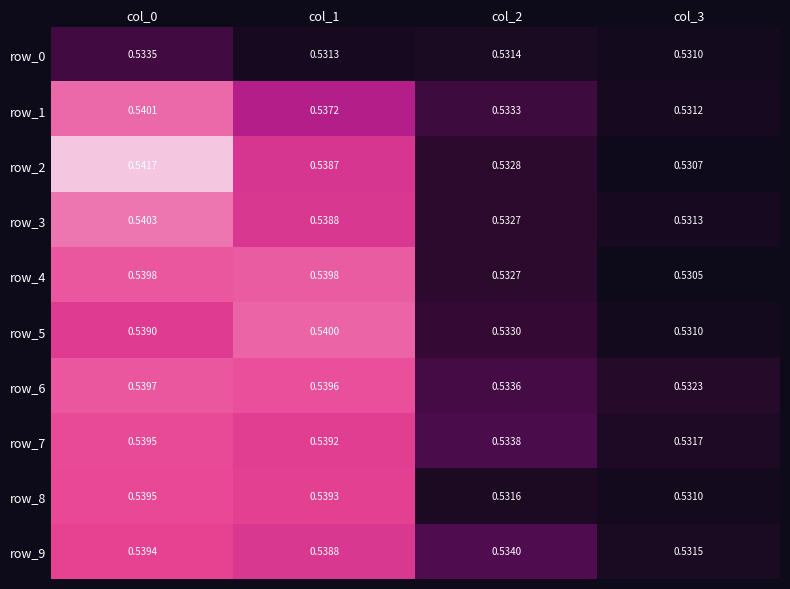

Which series has the largest total across all categories?

row_6